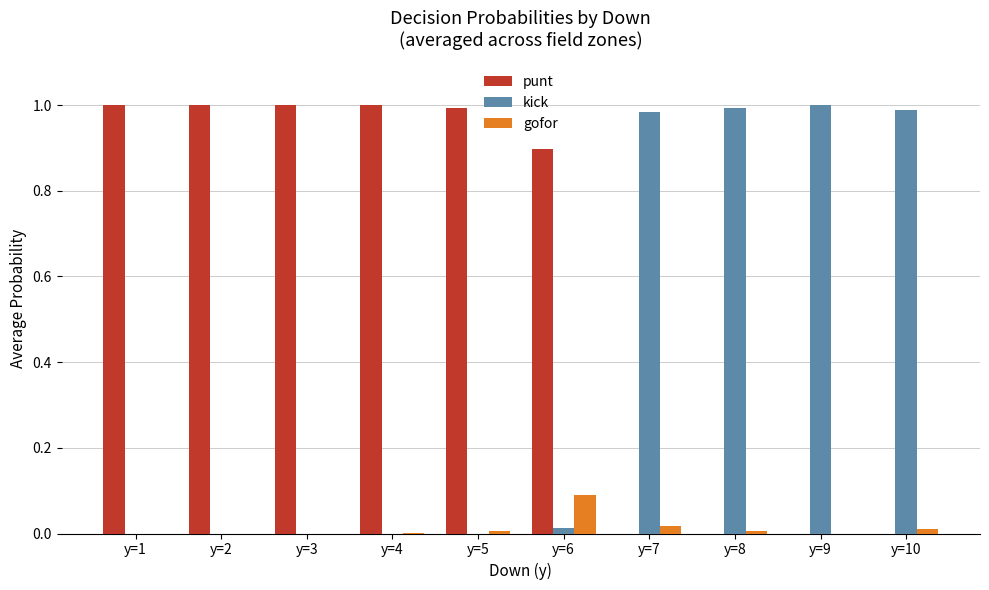

Is it true that punt equals 0.0 at y=9?

True